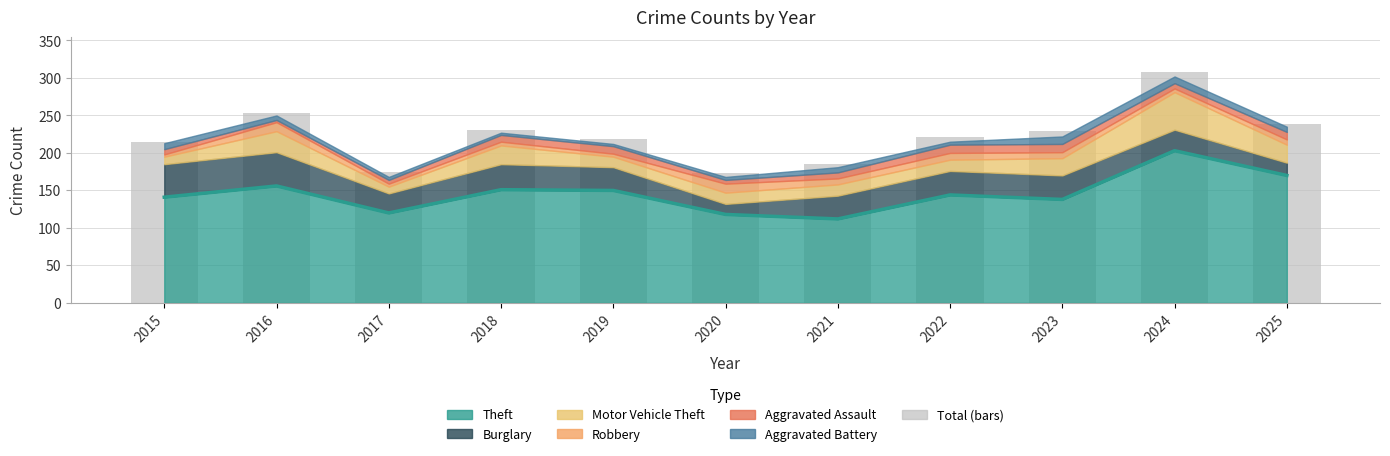

Which series changed the most between 2016 and 2022?

Burglary